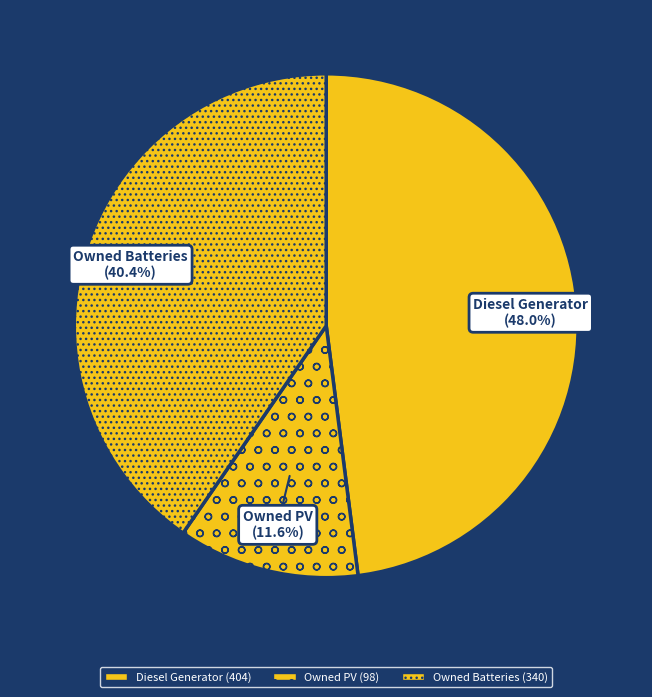

Count the number of slices in the pie.

3